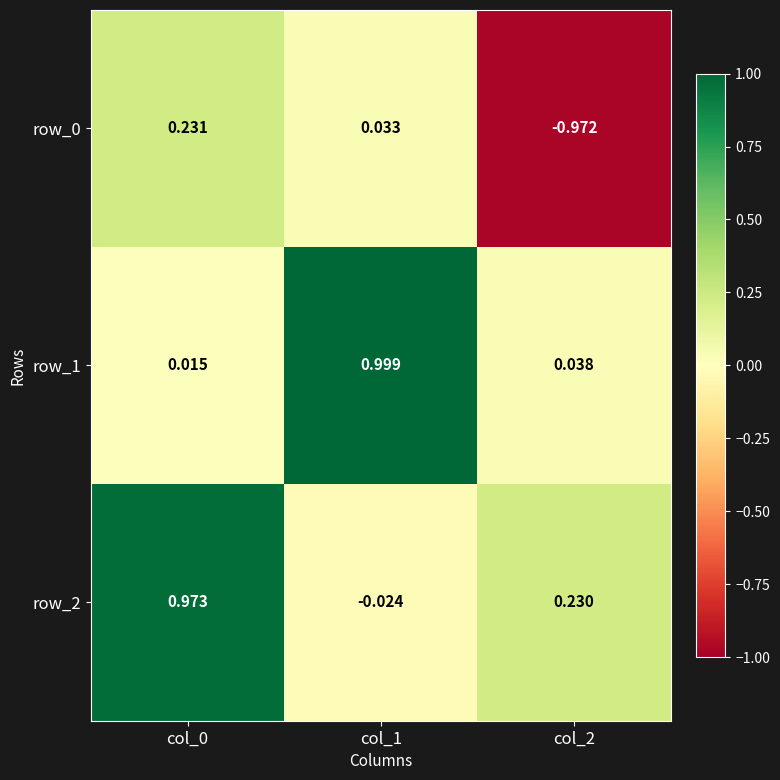

True or false: row_2 has a value of 1.0 at col_0.

True